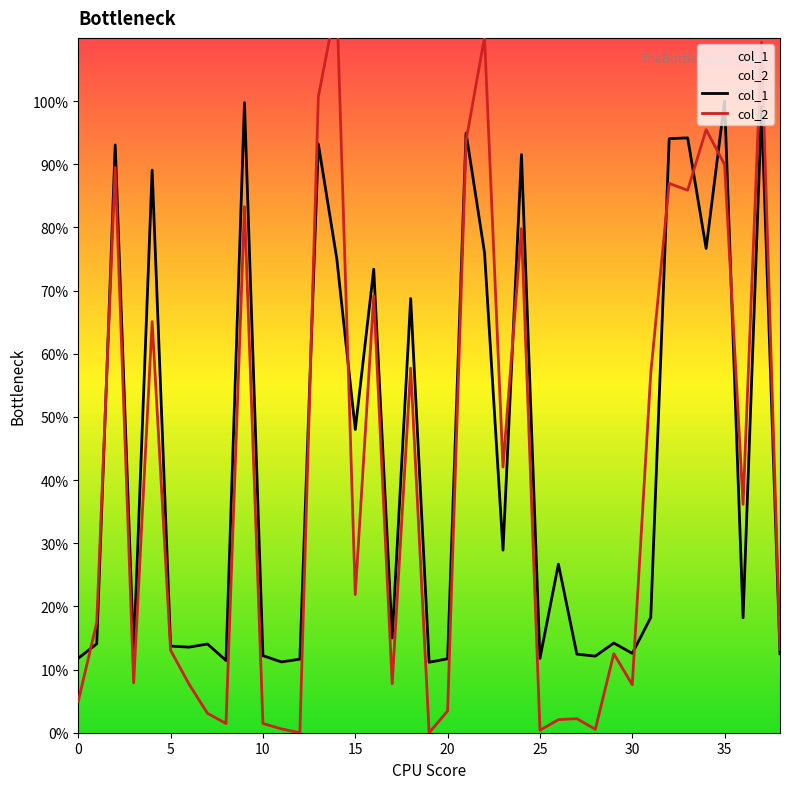

What is the greatest value displayed?

1.5